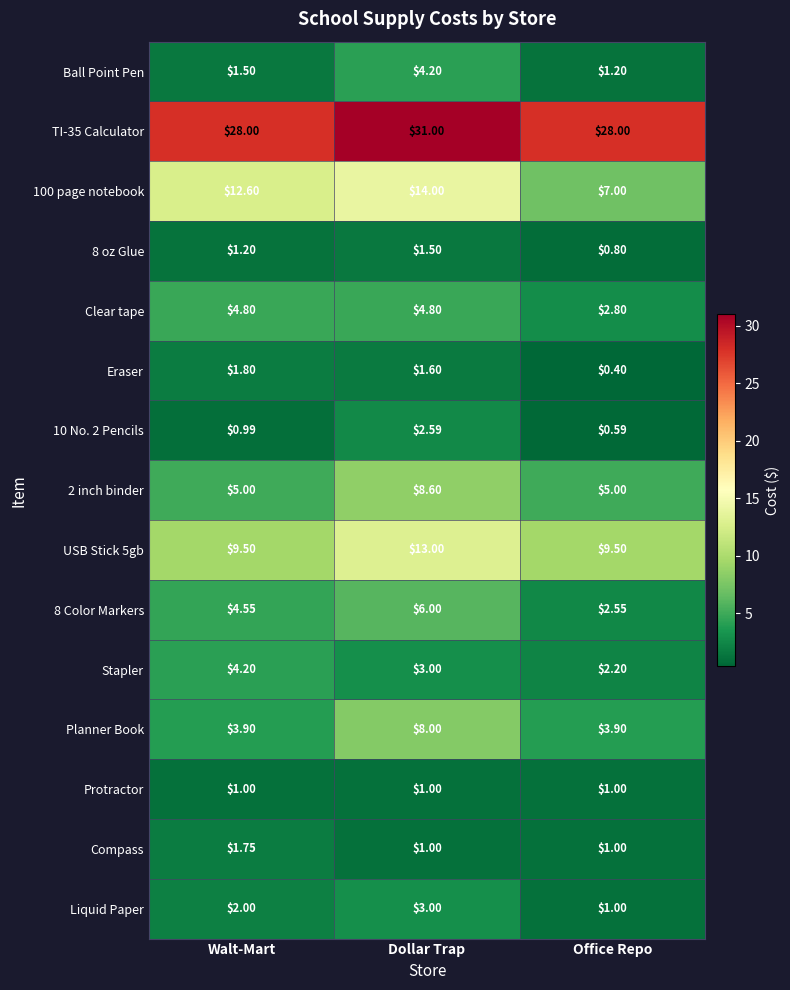

Which category has the highest value across all series?

Dollar Trap